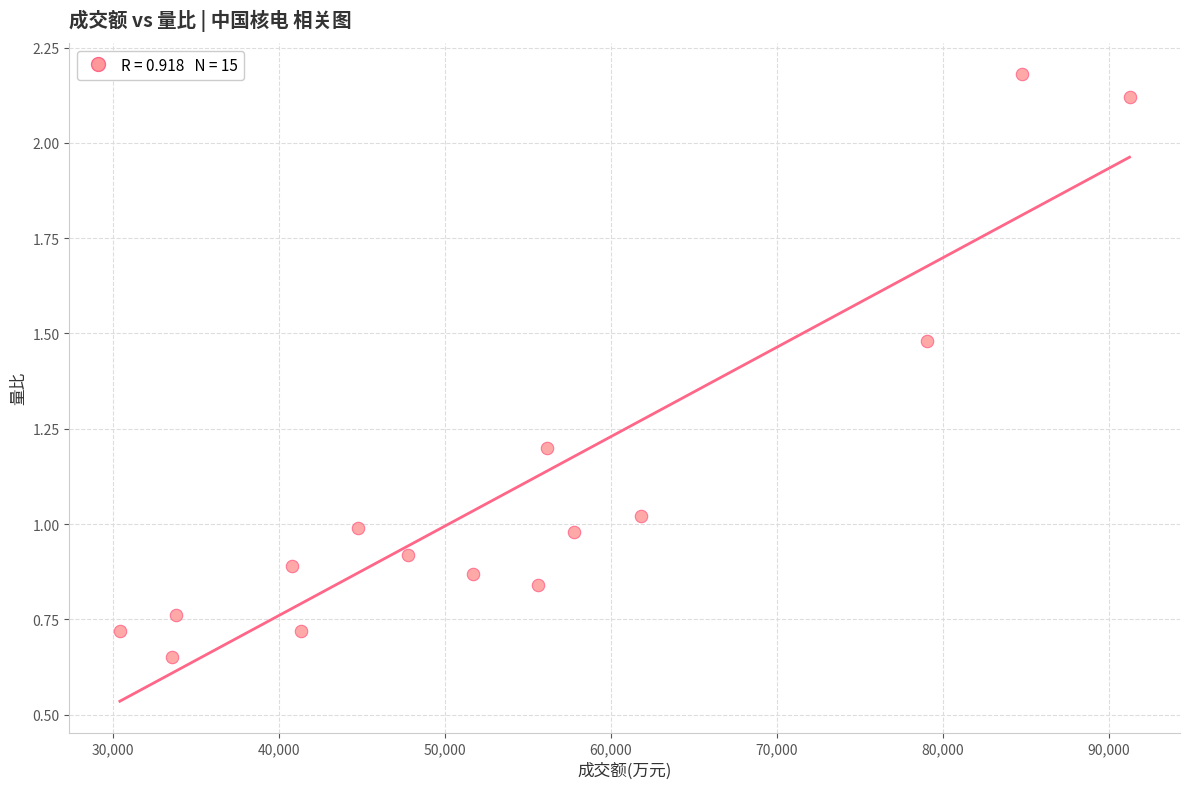

What is the range of X values (max minus min)?

60838.0